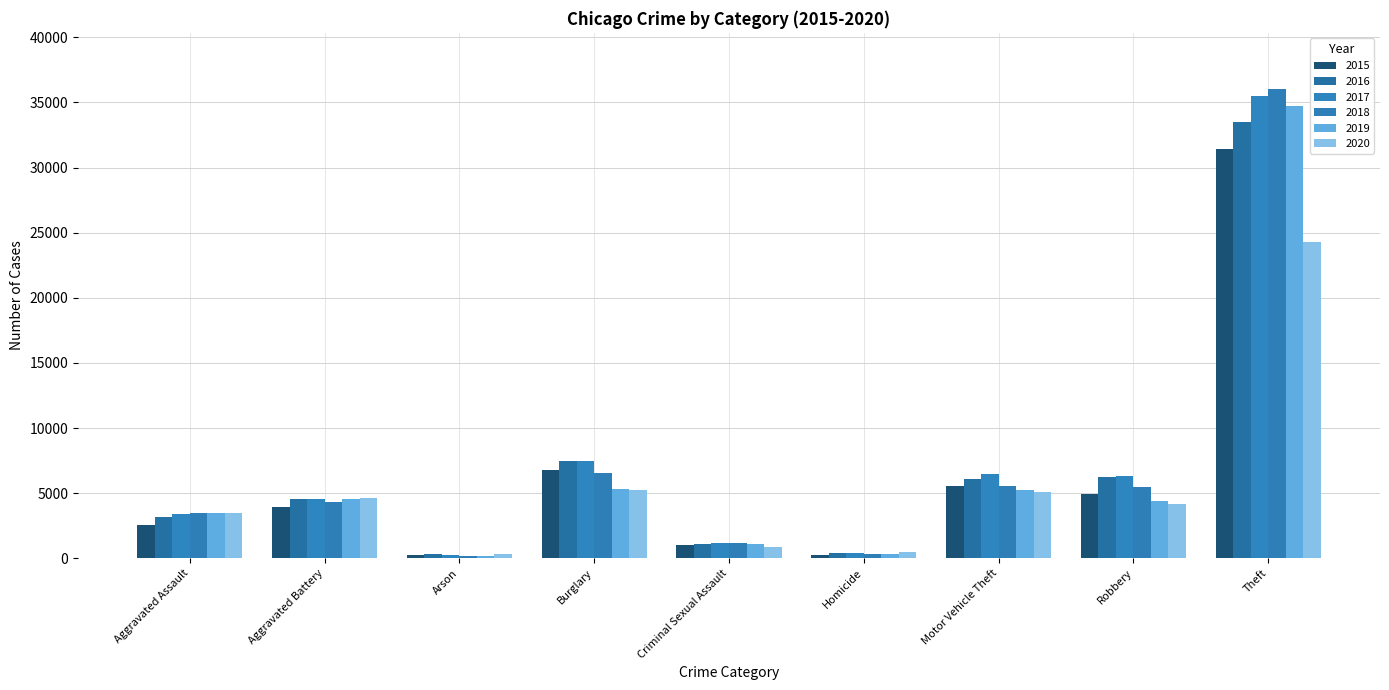

What are all the series names shown in the legend?

2015, 2016, 2017, 2018, 2019, 2020